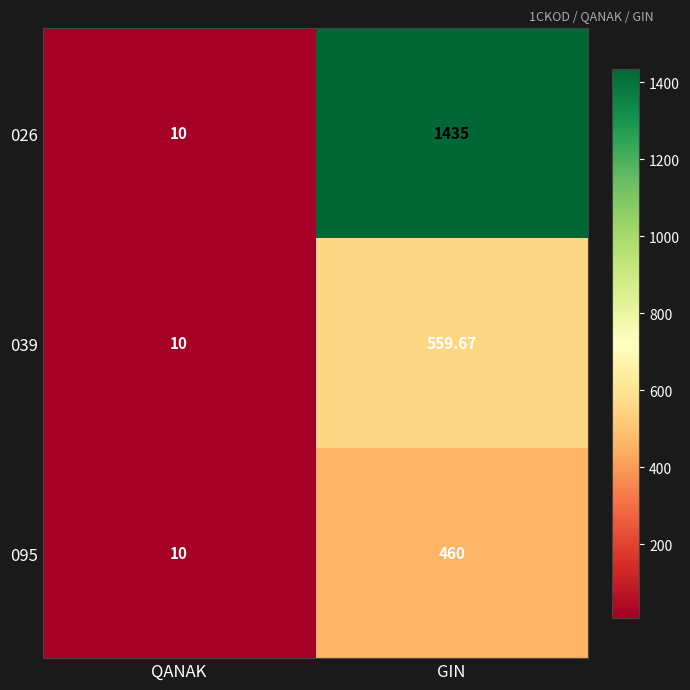

Is the value of 026 at GIN greater than the value of 095 at GIN?

Yes